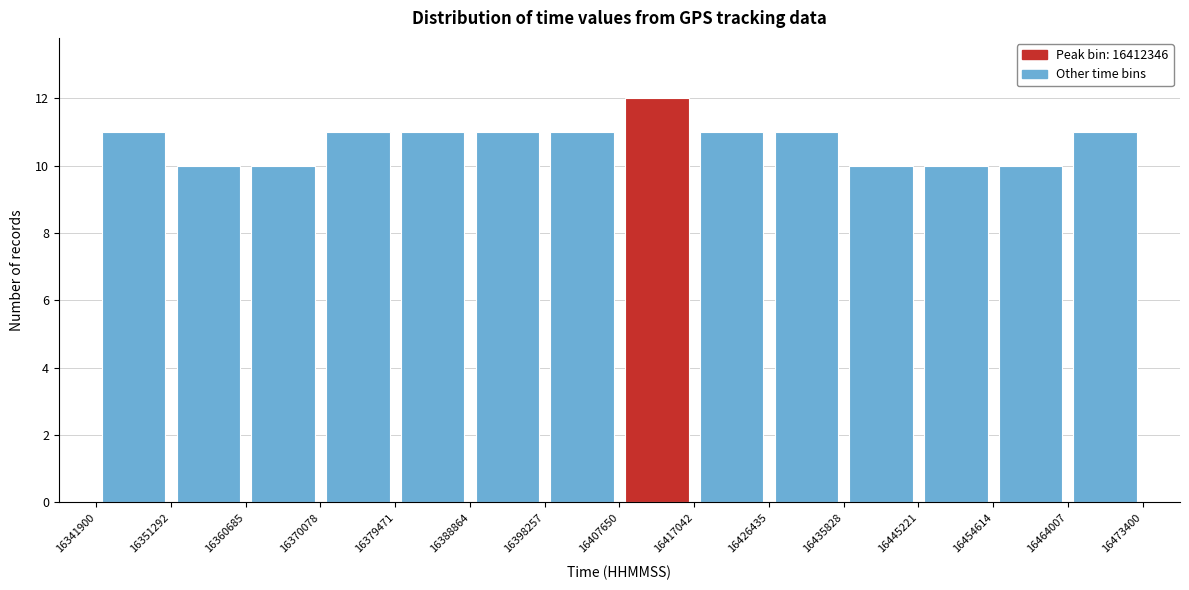

Reading left to right, transcribe this chart: for each bar, give the range it covers on the x-axis and its height. The values are not printed on the chart, so give them approximately, as read against the axis.

16341900 to 16351292: 11
16351292 to 16360685: 10
16360685 to 16370078: 10
16370078 to 16379471: 11
16379471 to 16388864: 11
16388864 to 16398257: 11
16398257 to 16407650: 11
16407650 to 16417042: 12
16417042 to 16426435: 11
16426435 to 16435828: 11
16435828 to 16445221: 10
16445221 to 16454614: 10
16454614 to 16464007: 10
16464007 to 16473400: 11